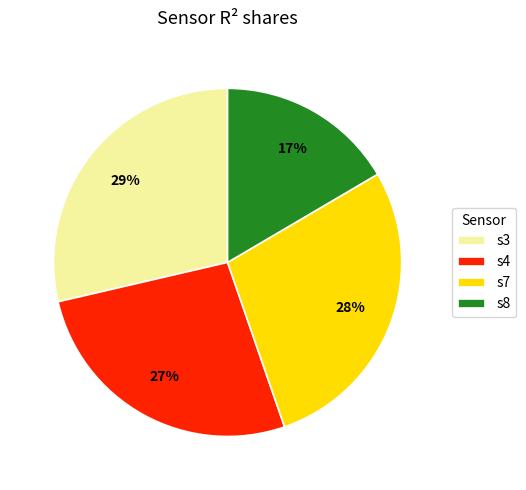

Which slice is the smallest?

s8